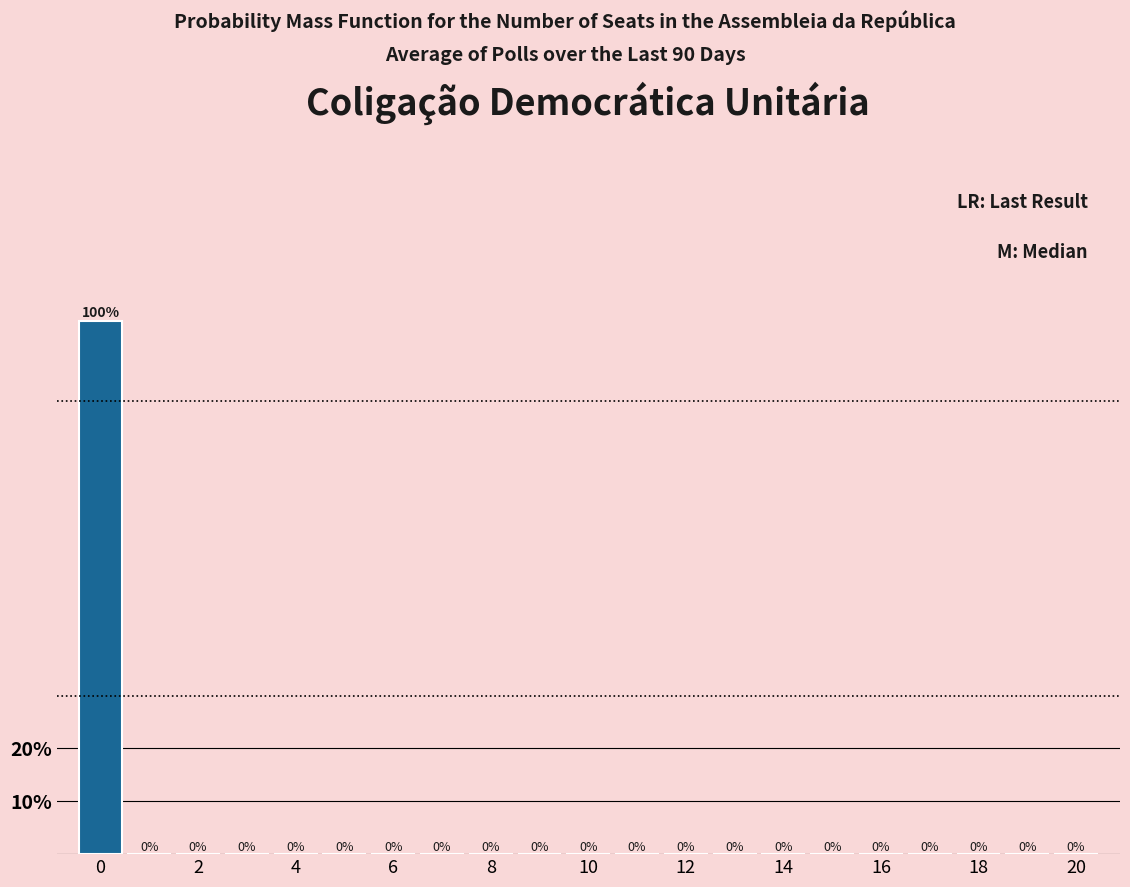

What is the height of the bar covering -0.5 to 0.5 on the x-axis? The bar edges are not printed on the chart, so give them approximately, as read against the axis.

100